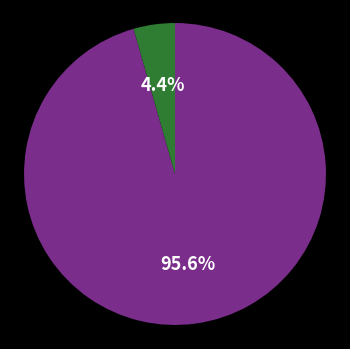

Is there any slice that represents more than half of the pie?

Yes